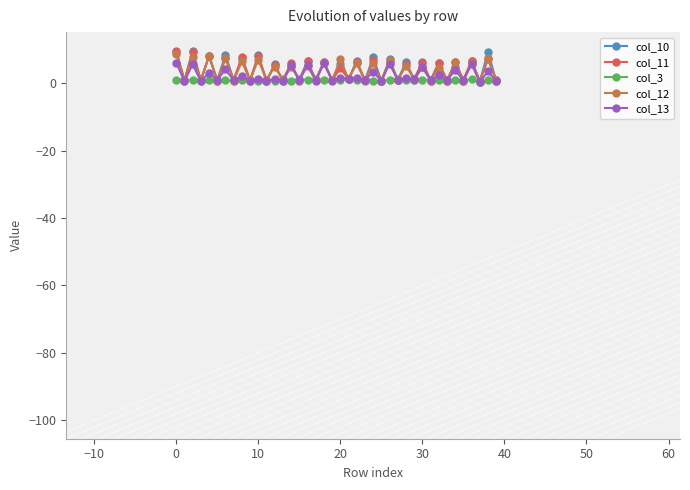

What is the difference between the maximum and minimum values in the col_10 series?

9.3